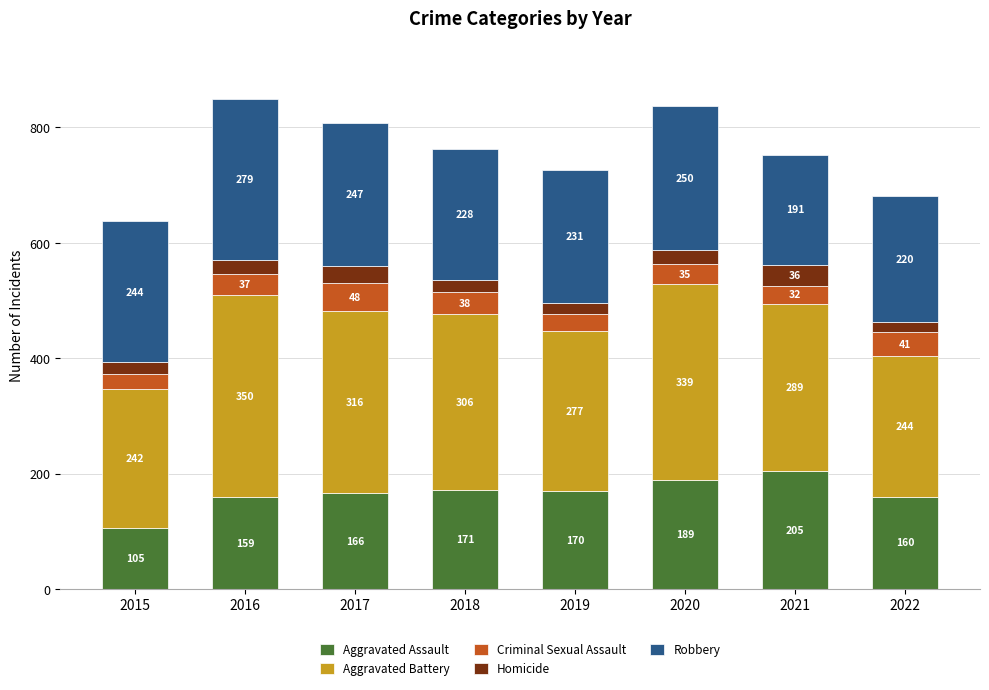

What is the difference between the maximum and minimum values in the Aggravated Assault series?

100